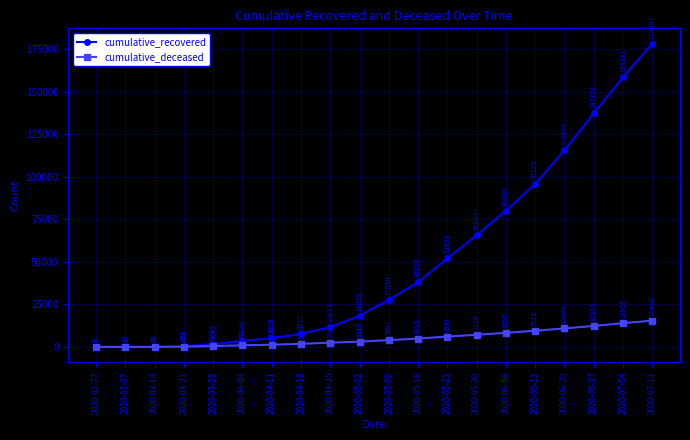

What are all the series names shown in the legend?

cumulative_recovered, cumulative_deceased